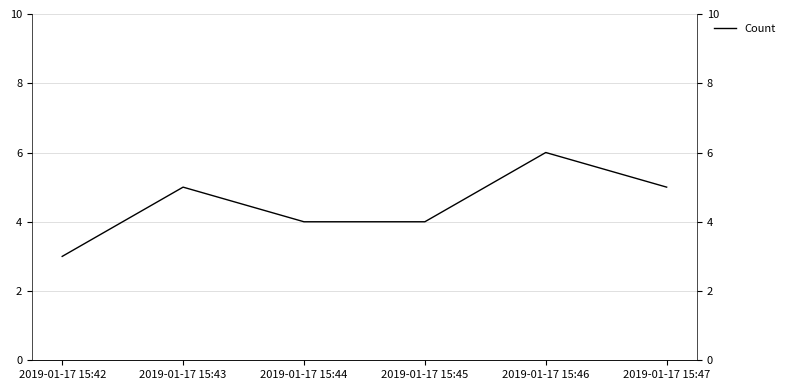

What is the smallest value displayed?

3